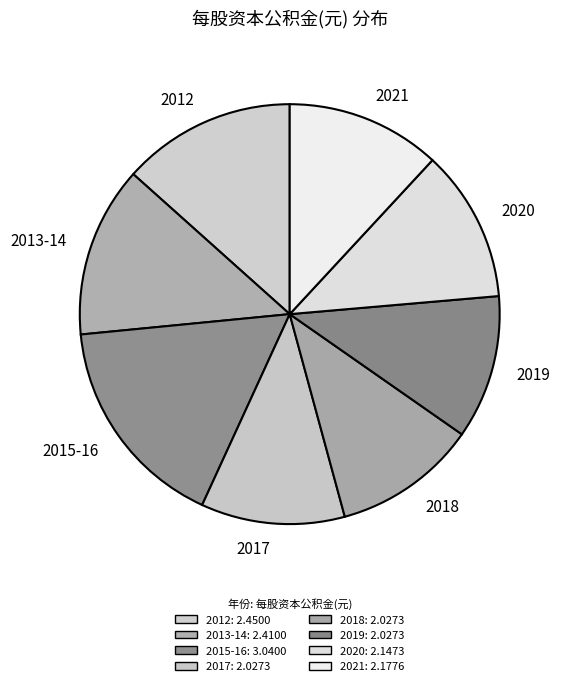

Does any single category account for the majority?

No